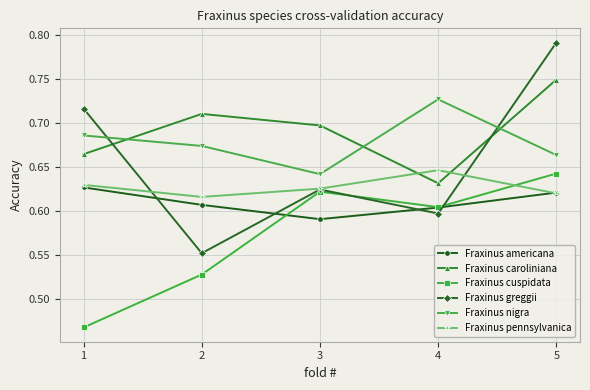

At which label is Fraxinus nigra closest to 0?

3